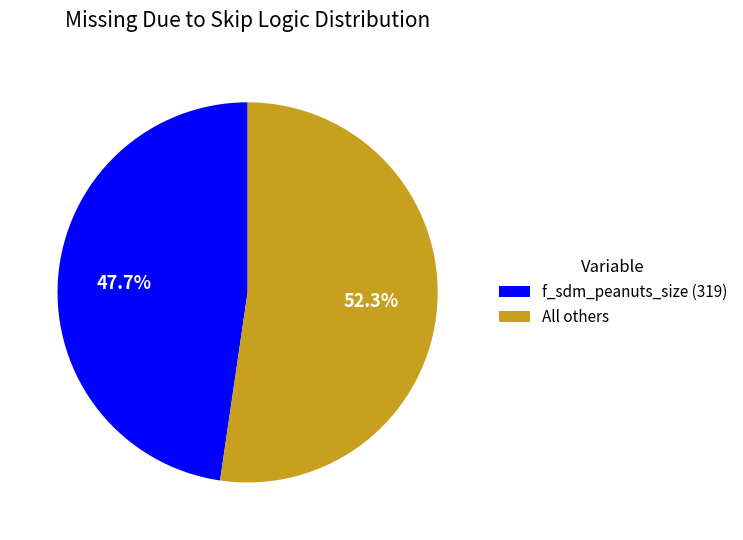

To the nearest percent, what is the difference between the largest and smallest slice percentages?

5%